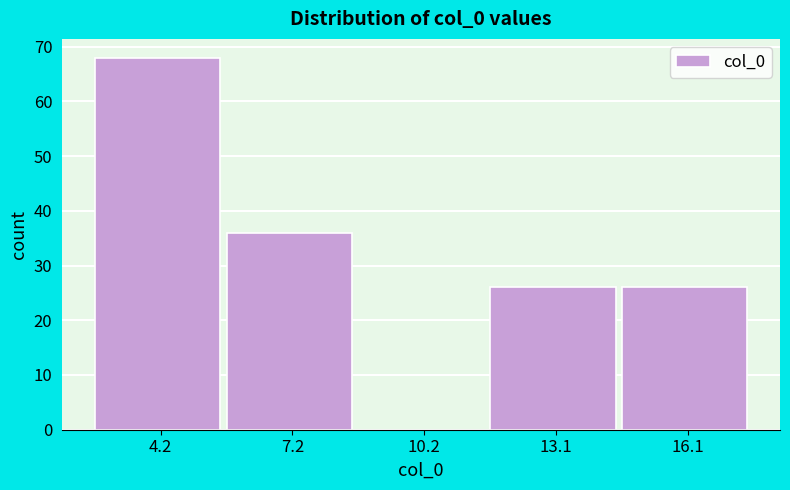

Over which range of the x-axis is the bar tallest?

2.5 to 5.5